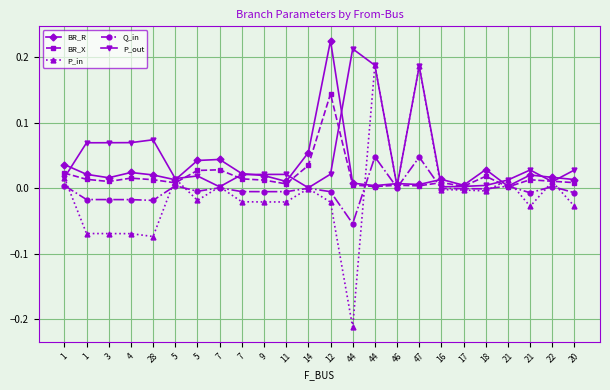

What is the label of the 5th point from the left?

28